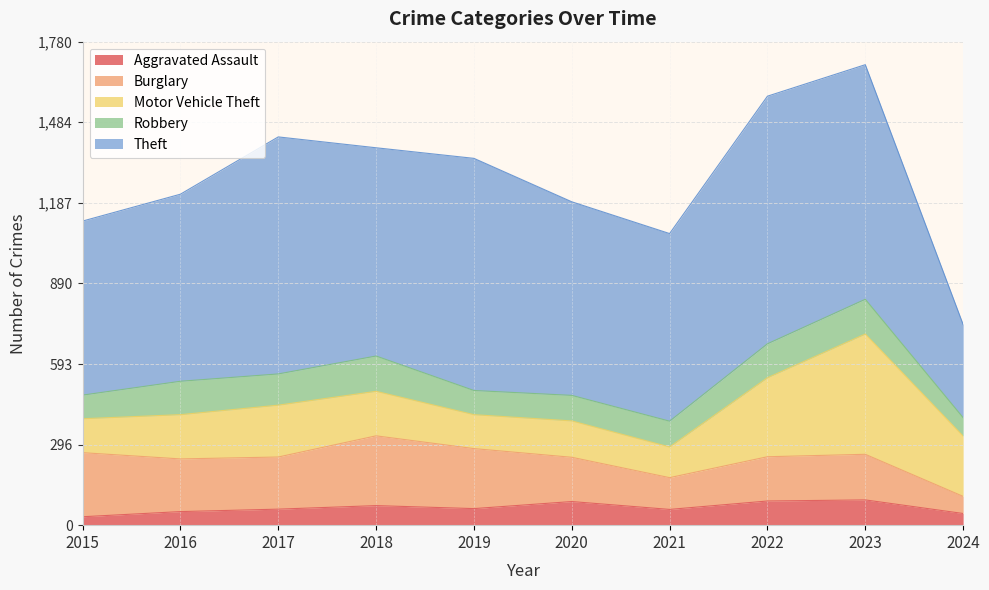

How many lines are shown in the chart?

5